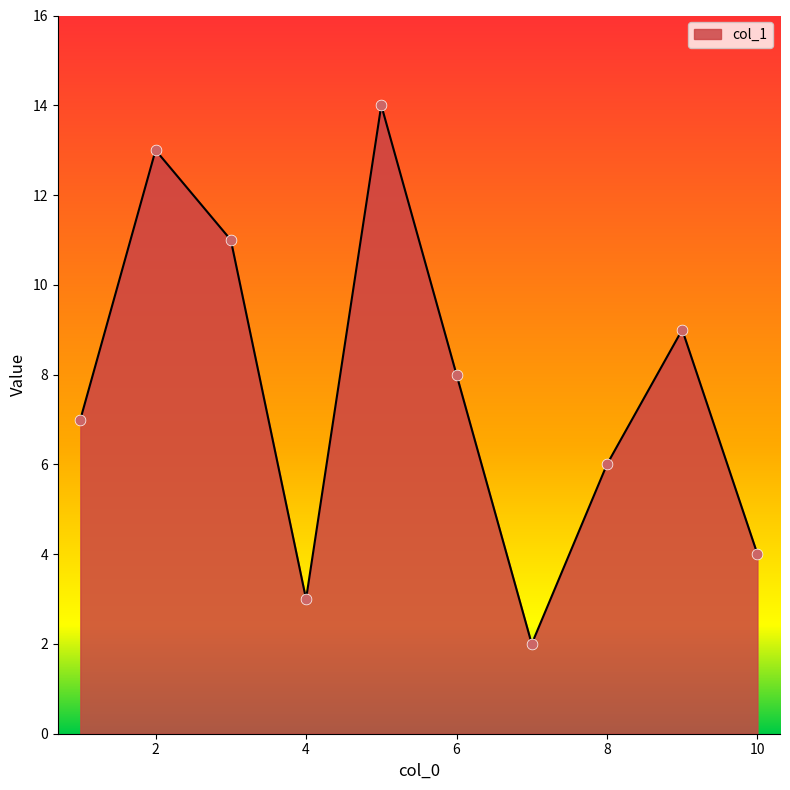

What is the greatest value displayed?

14